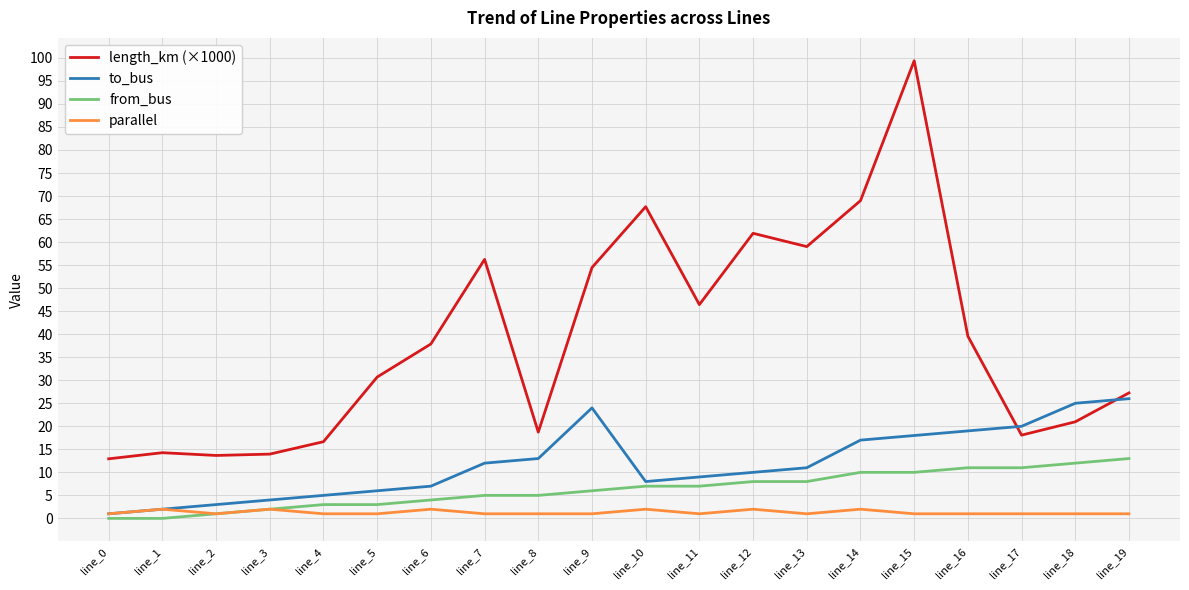

List the series in order of their peak value, lowest first.

parallel, from_bus, to_bus, length_km (×1000)